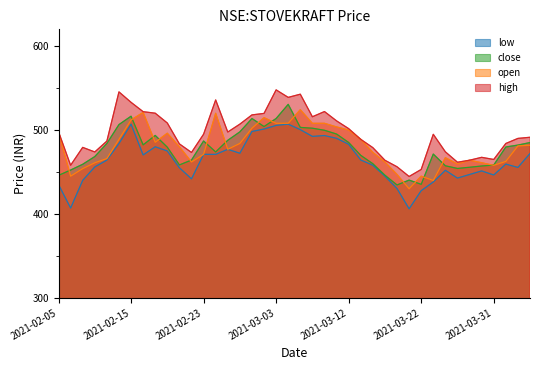

Does the chart have visible grid lines?

No